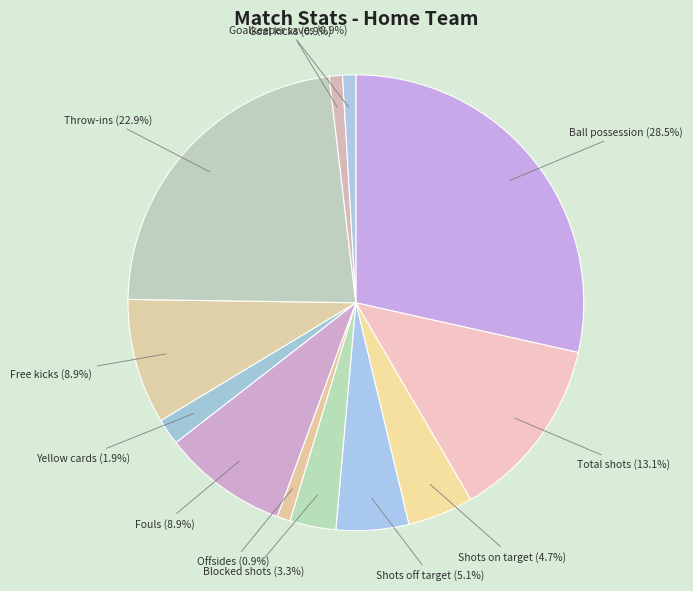

How many segments does this pie chart have?

12